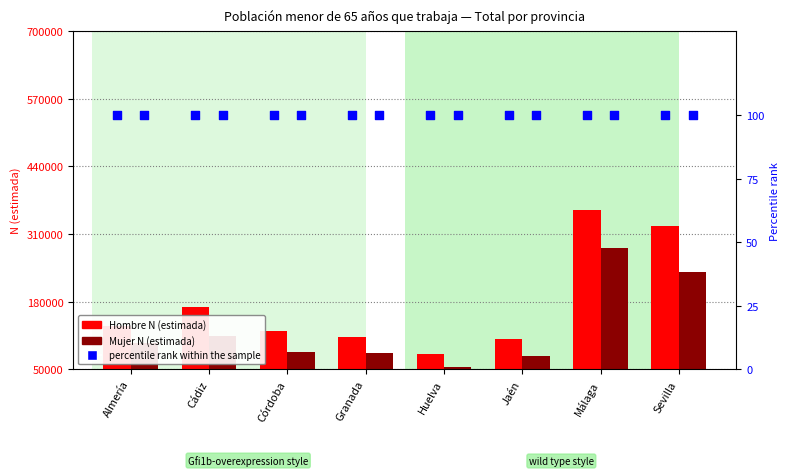

Is the value of percentile rank within the sample at Granada greater than the value of Hombre N (estimada) at Córdoba?

No